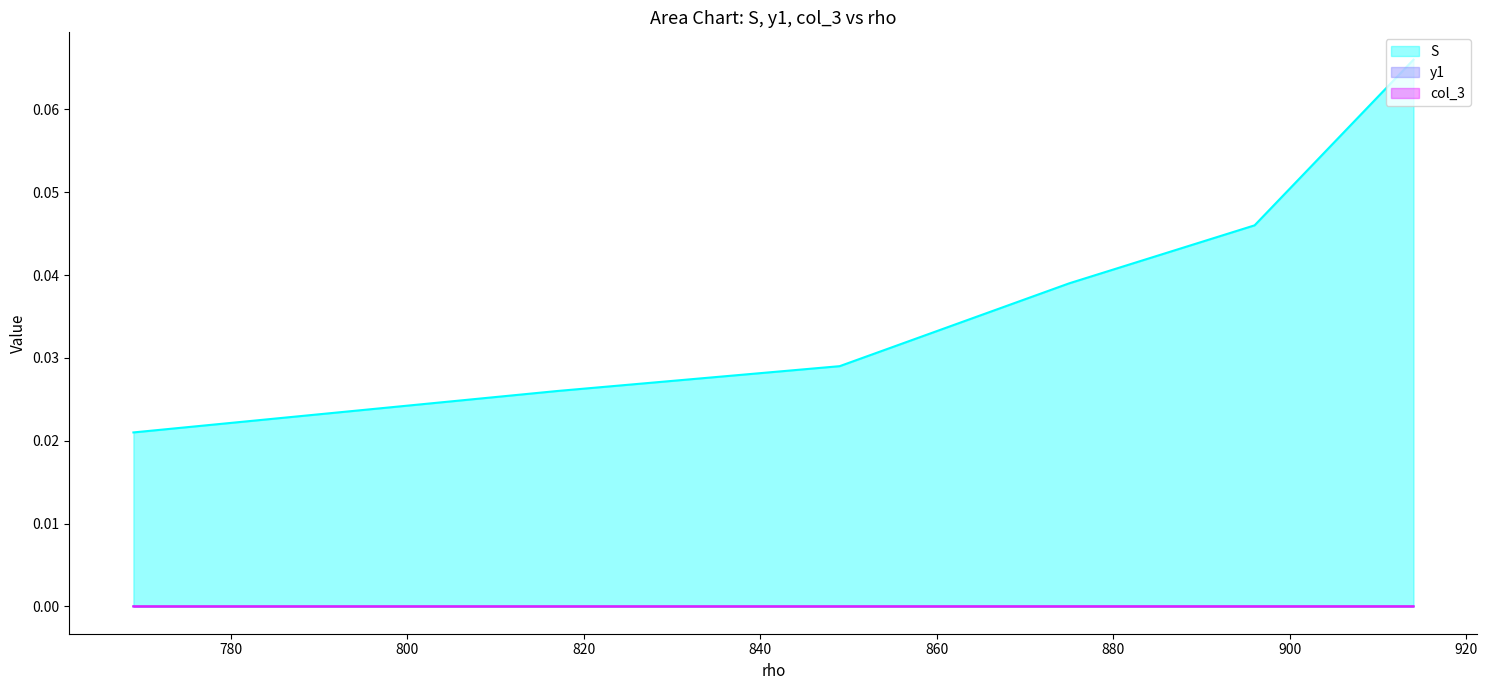

True or false: S has more than 2 interior local peaks.

False